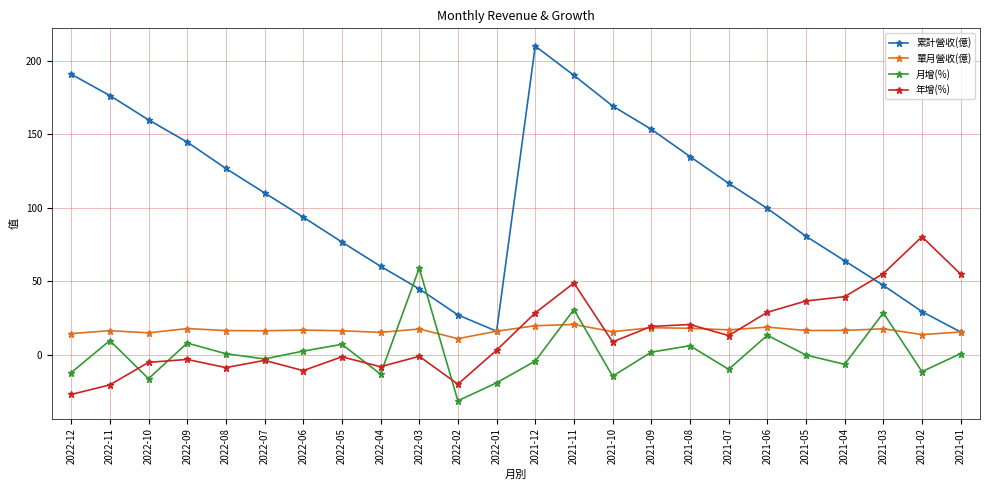

How many interior local valleys does the 累計營收(億) series have?

1